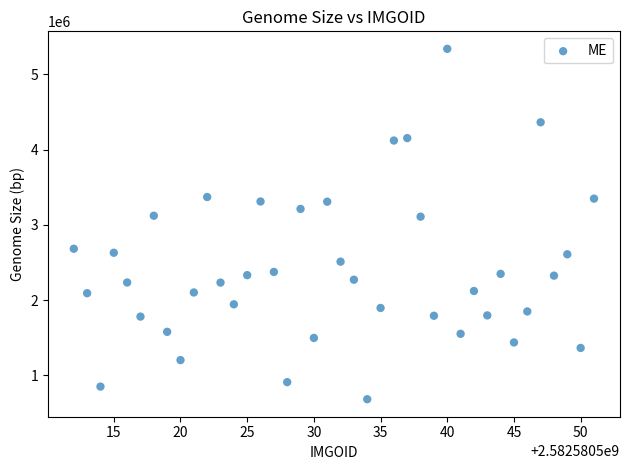

What is the range of X values (max minus min)?

39